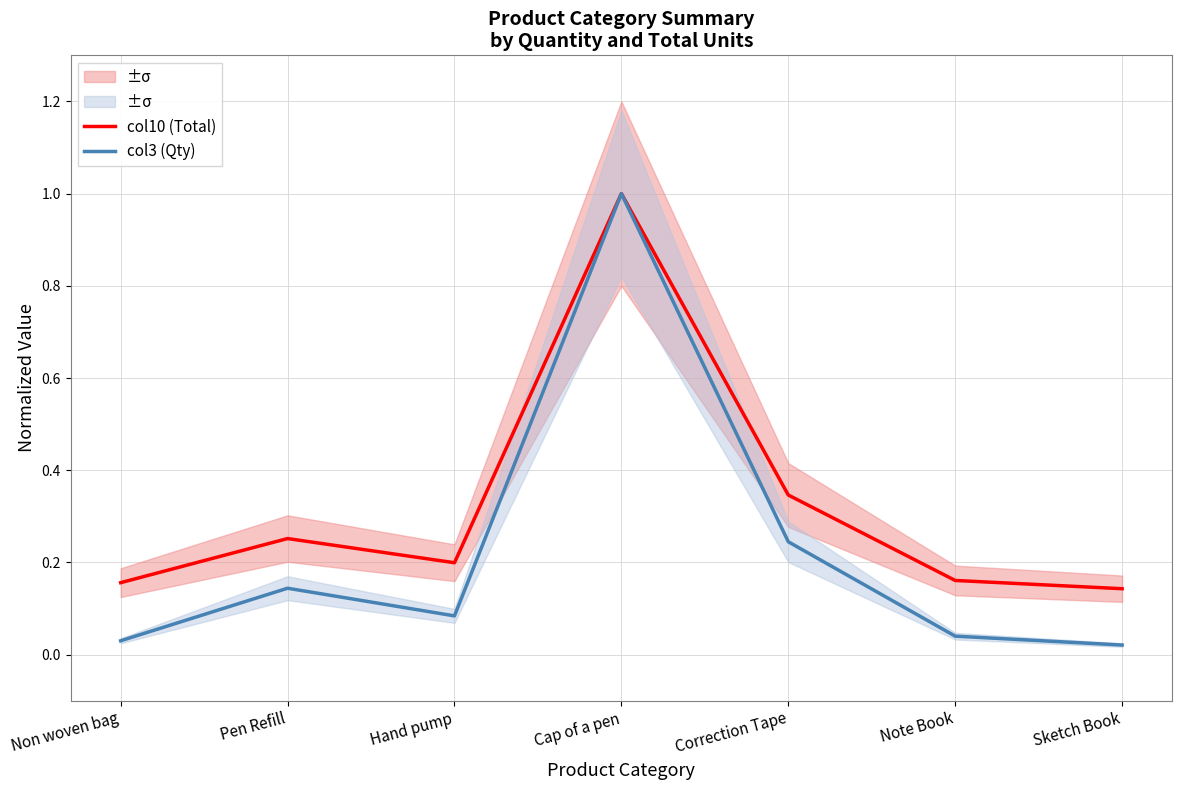

What position from the right is Correction Tape?

3